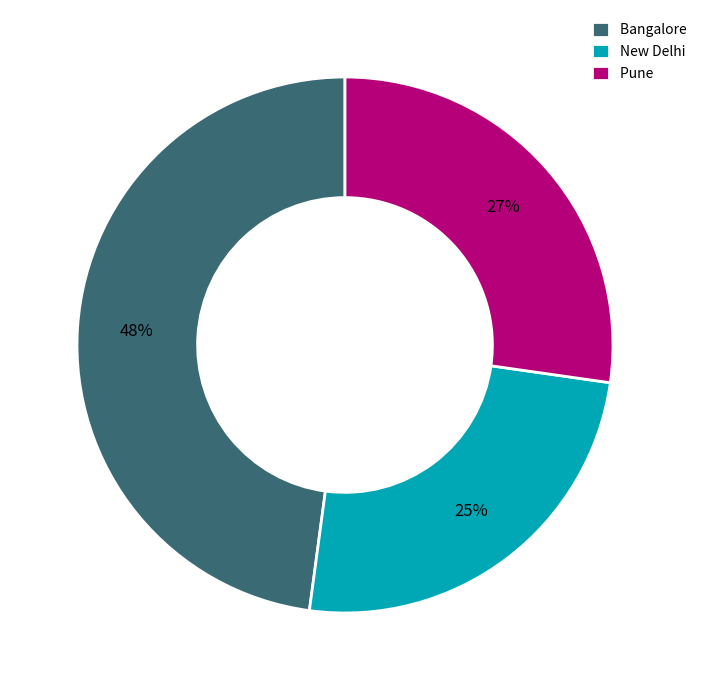

Does Pune account for over 50% of the chart?

No